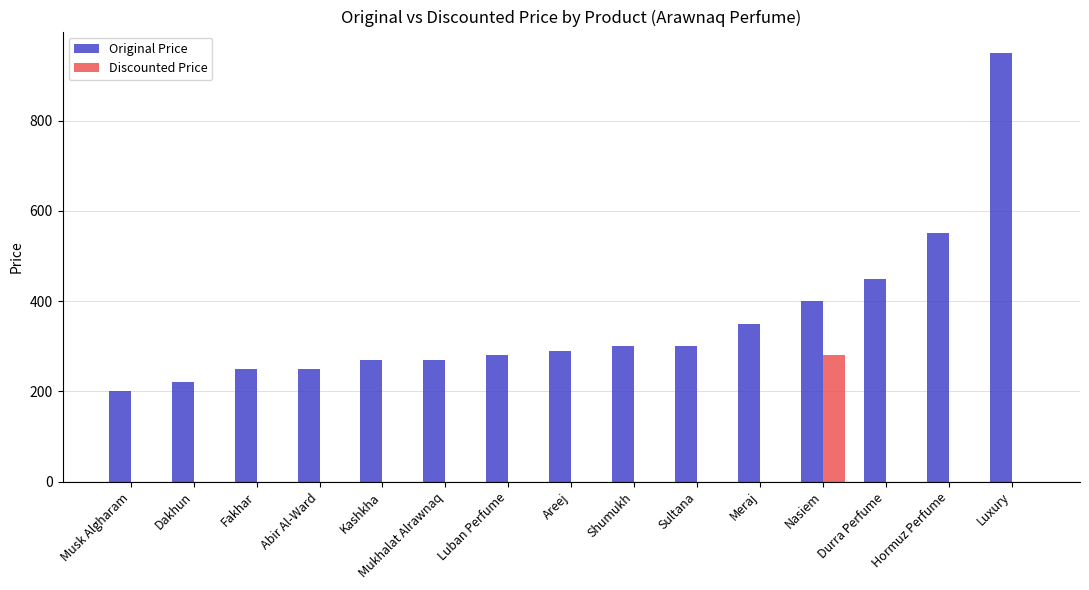

The Original Price series shows 362 at Mukhalat Alrawnaq. True or false?

False